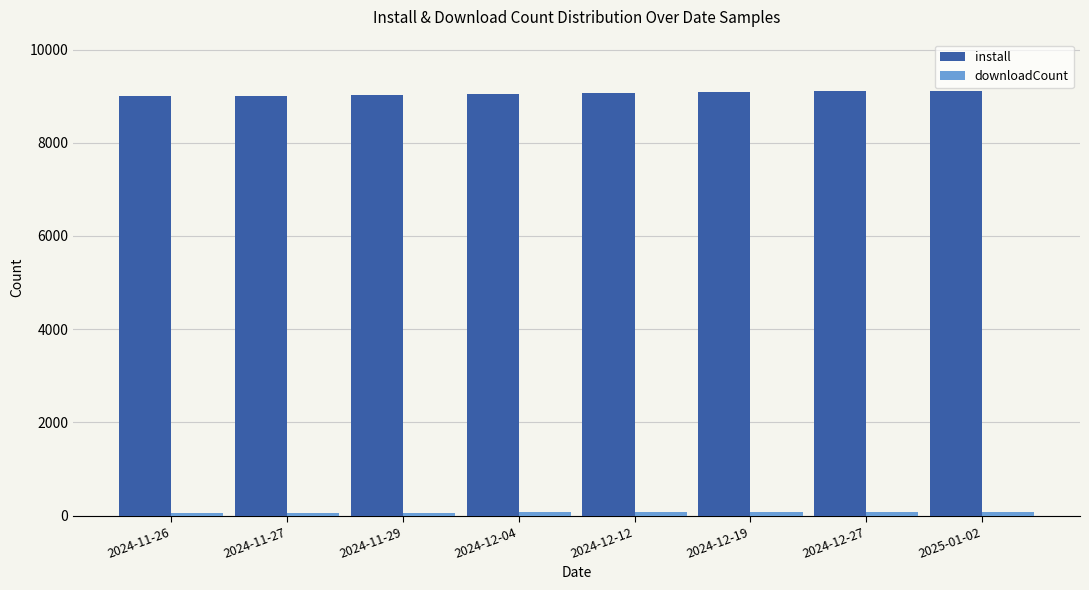

What is the lowest value of the install series?

9010